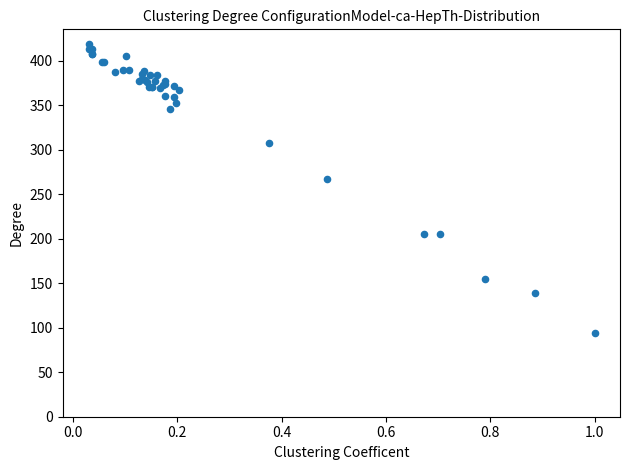

What Y value in the scatter plot is closest to 256?

267